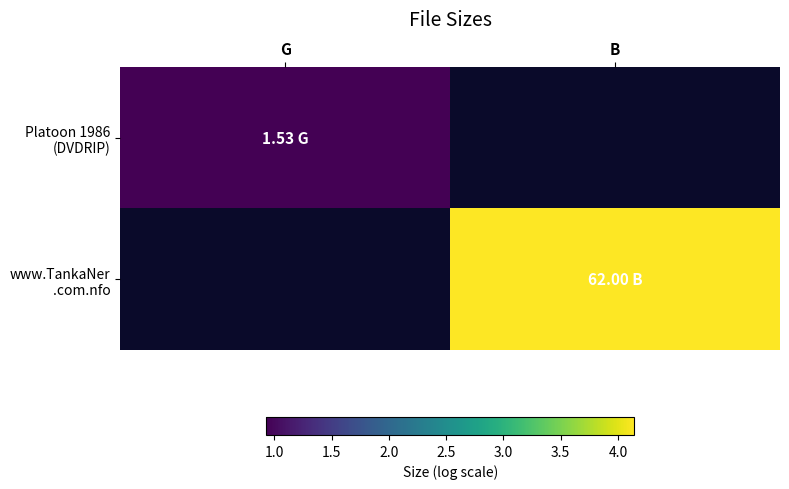

What is the greatest value displayed?

4.1